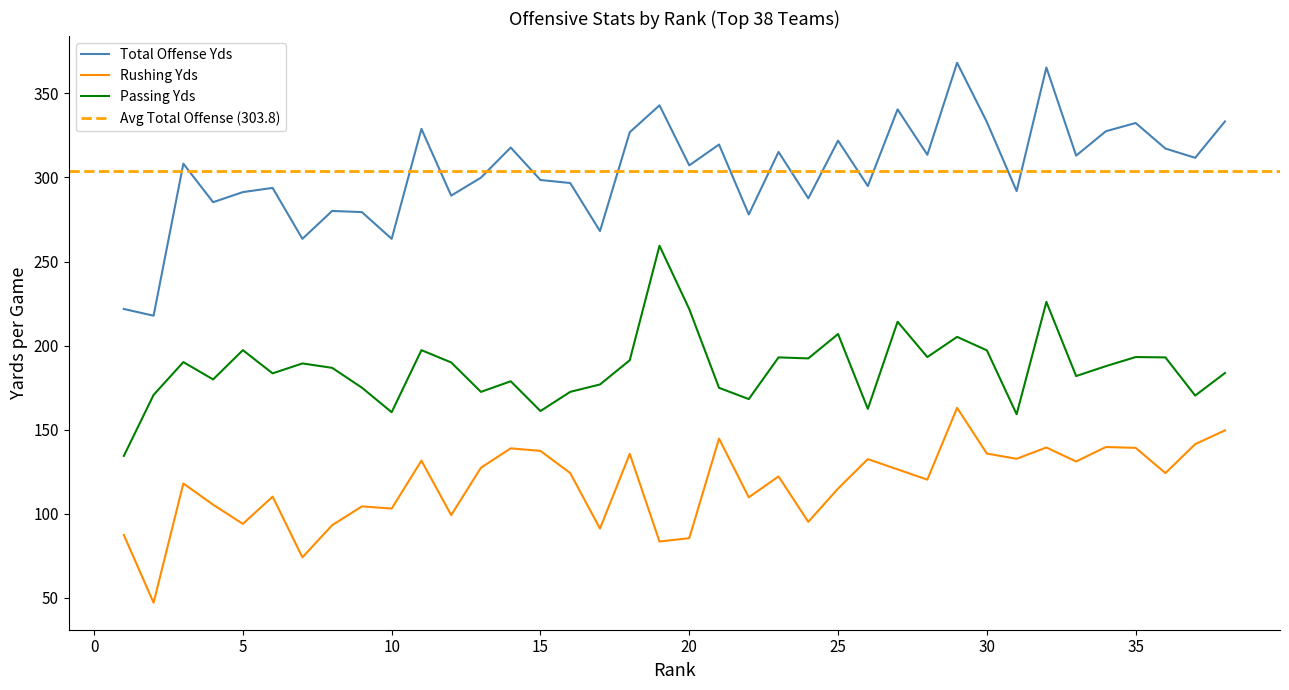

Does the chart display data point markers on the line(s)?

No